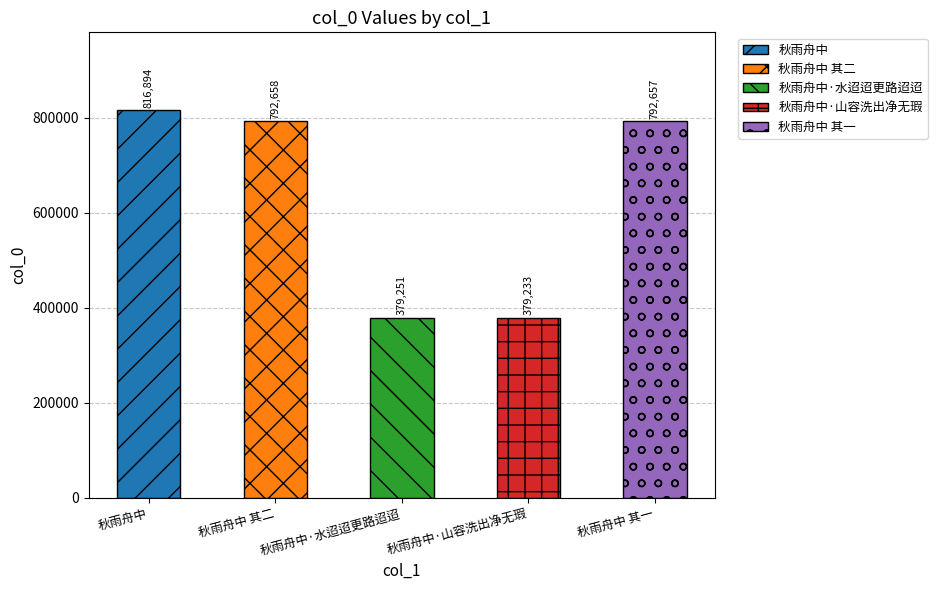

Are the bars grouped side by side (vs. stacked)?

No